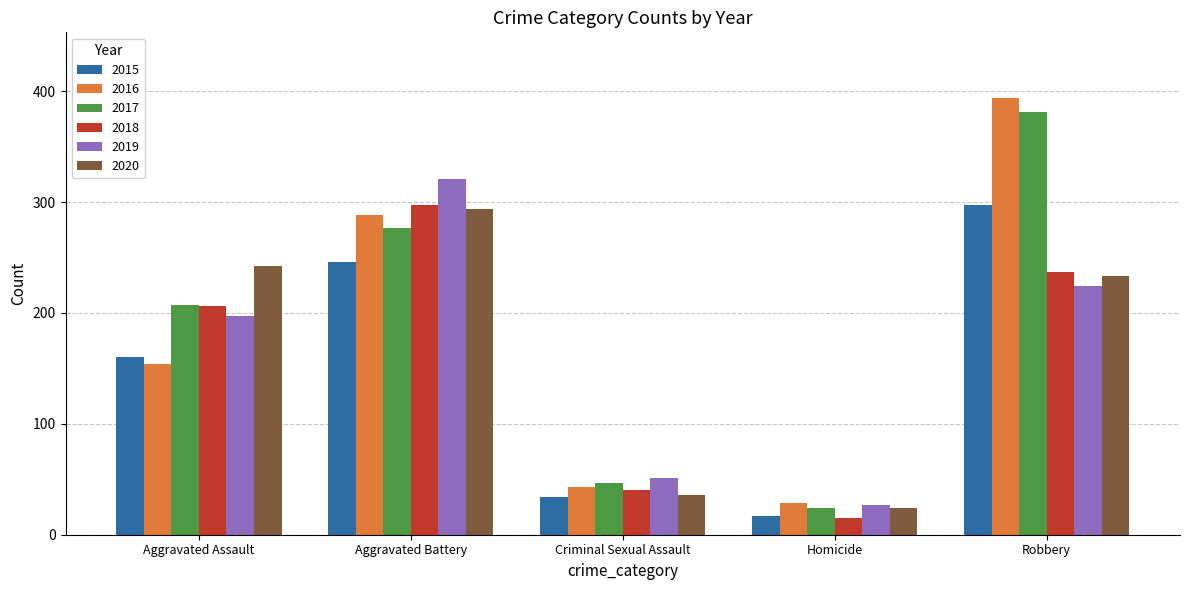

At how many categories does at least one series exceed 83?

3